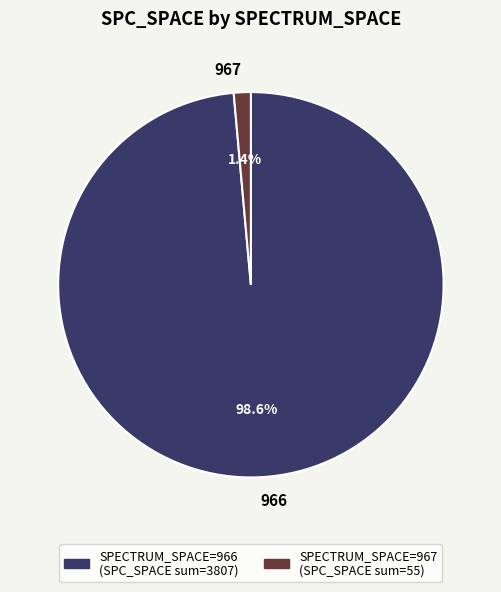

What is the largest slice in the pie chart?

966